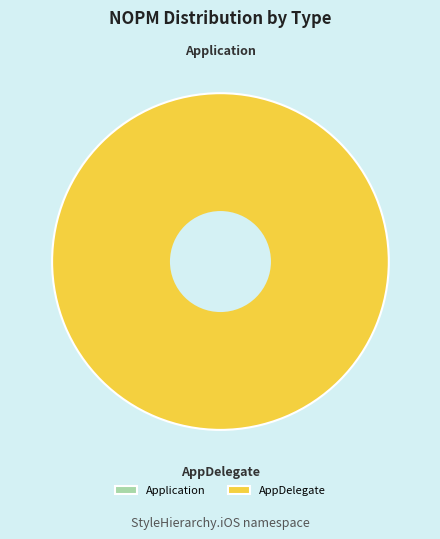

Does any single category account for the majority?

Yes